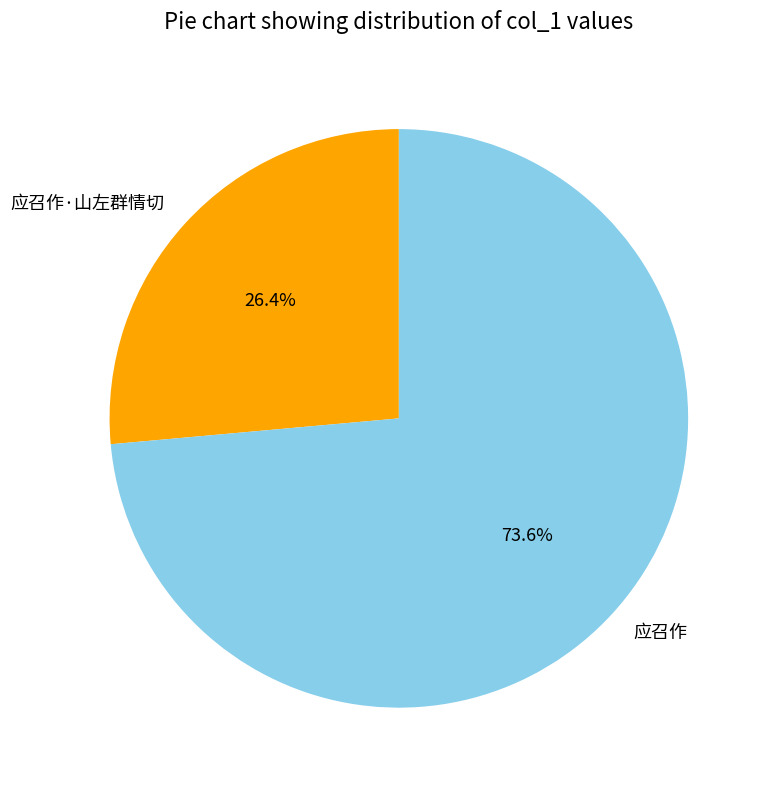

Which category accounts for the majority?

应召作